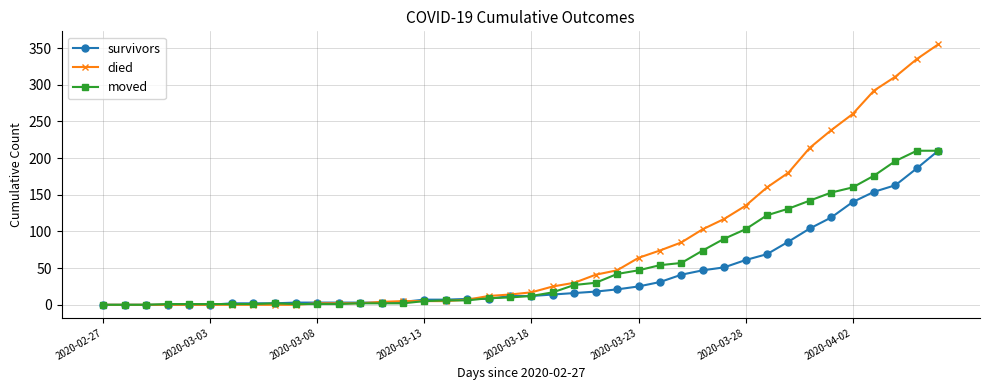

Which series has the largest range (max minus min)?

died